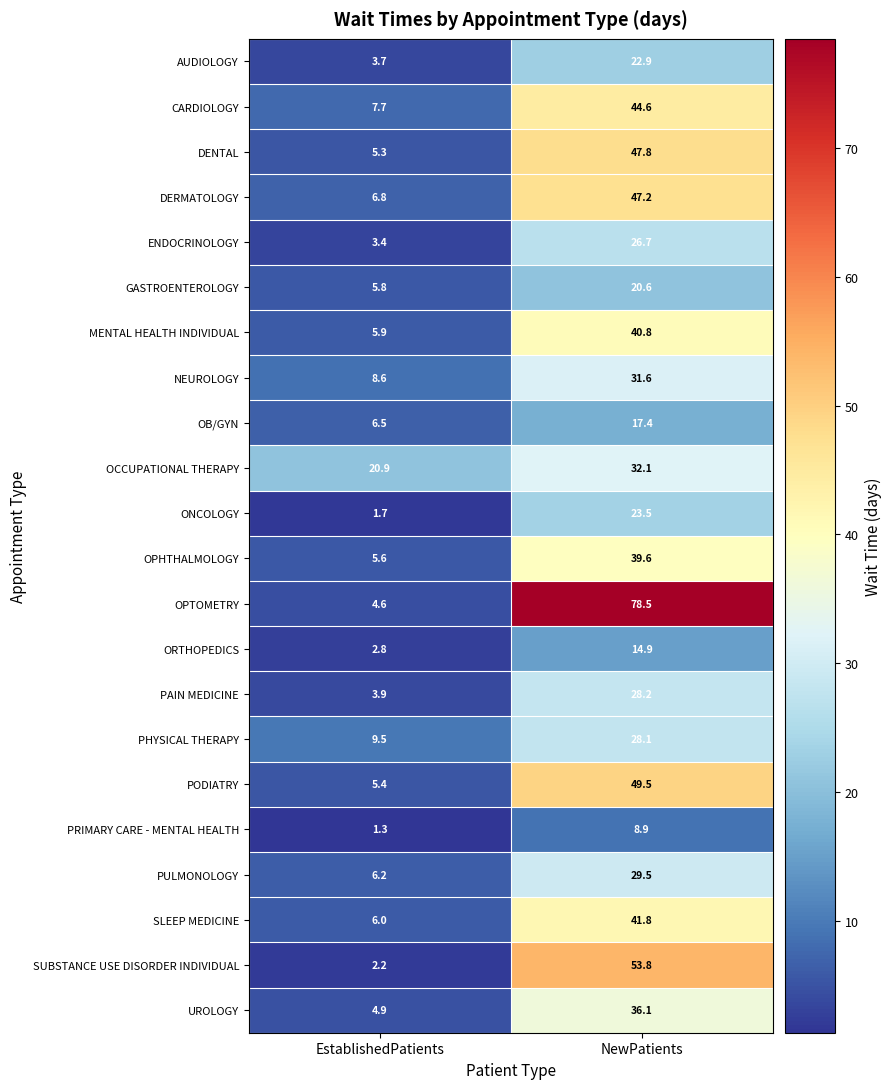

Which series has the widest spread of values?

OPTOMETRY